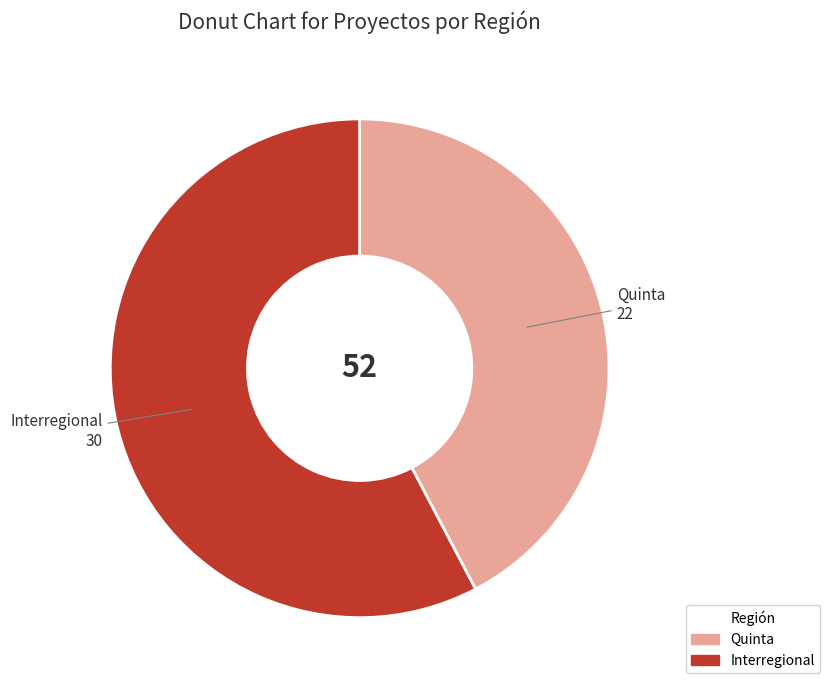

Is Interregional the majority of the pie?

Yes